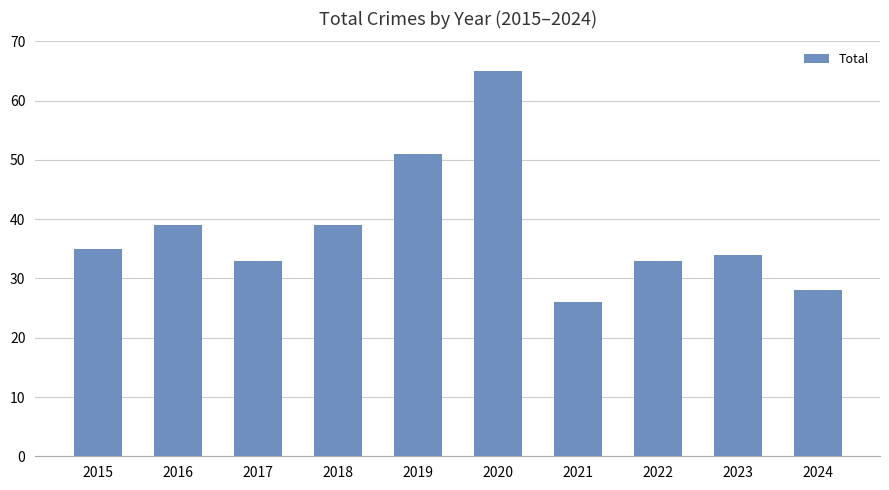

What is the greatest value displayed?

65